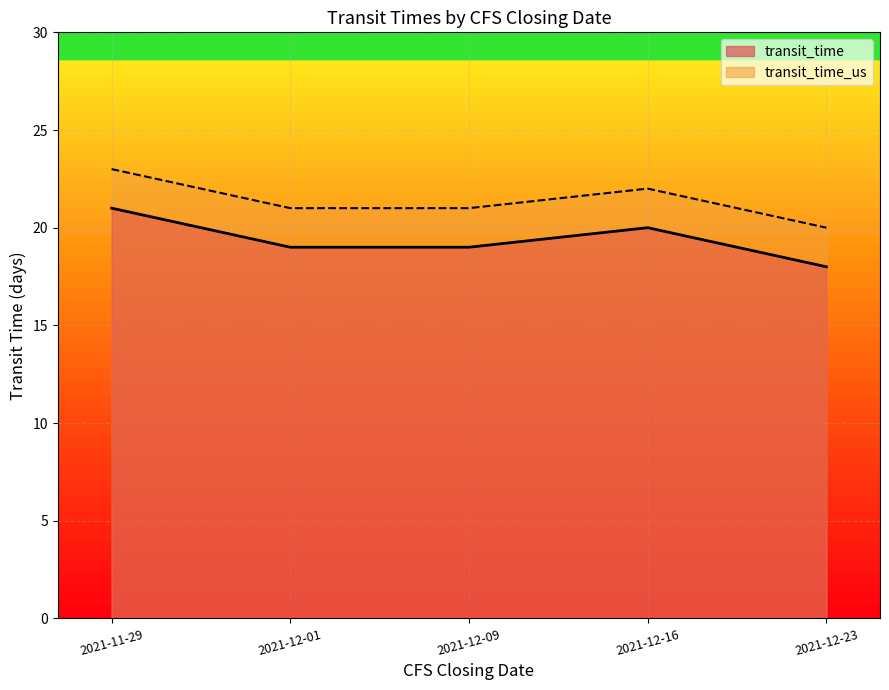

True or false: transit_time and transit_time_us intersect in this chart.

False